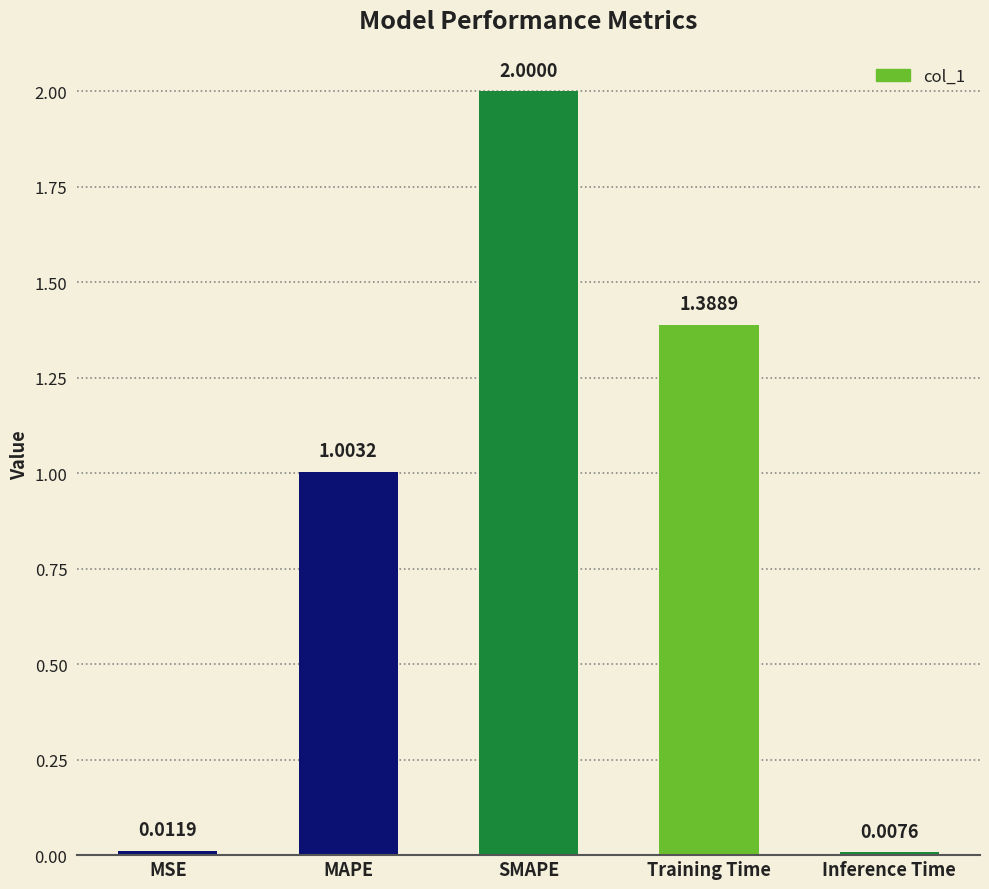

Which category has the lowest value across all series?

Inference Time